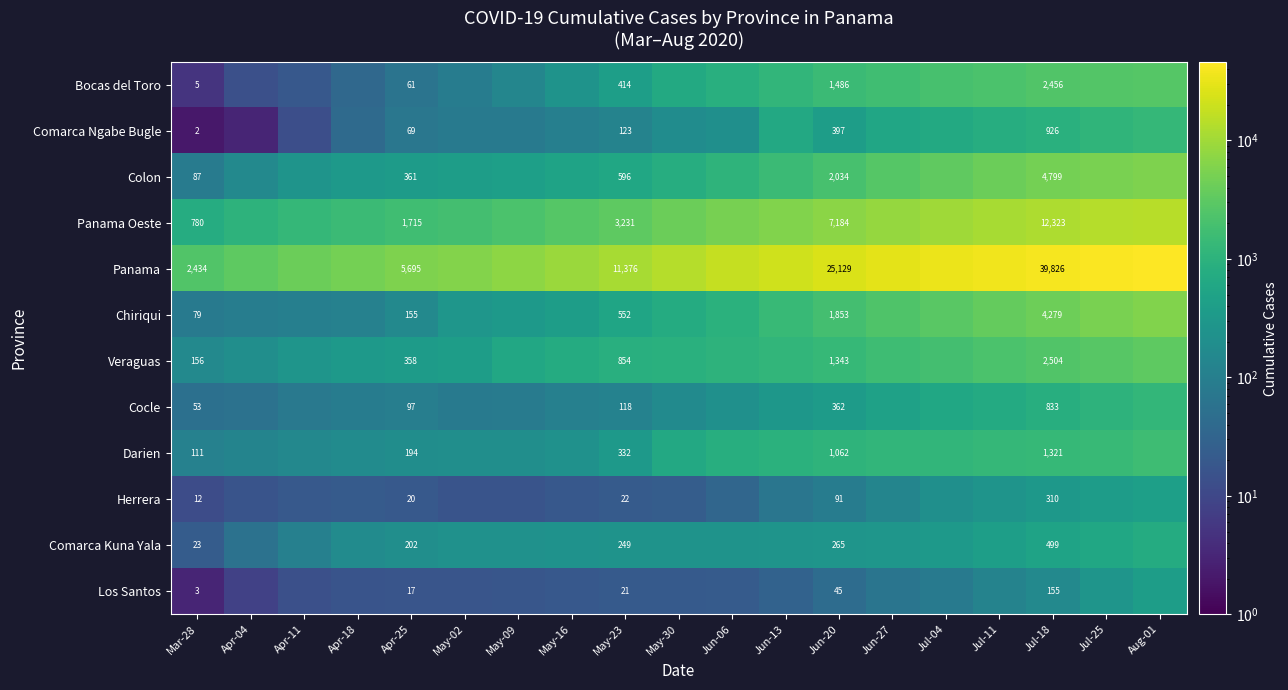

True or false: Comarca Kuna Yala has a value of 10 at Mar-28.

False